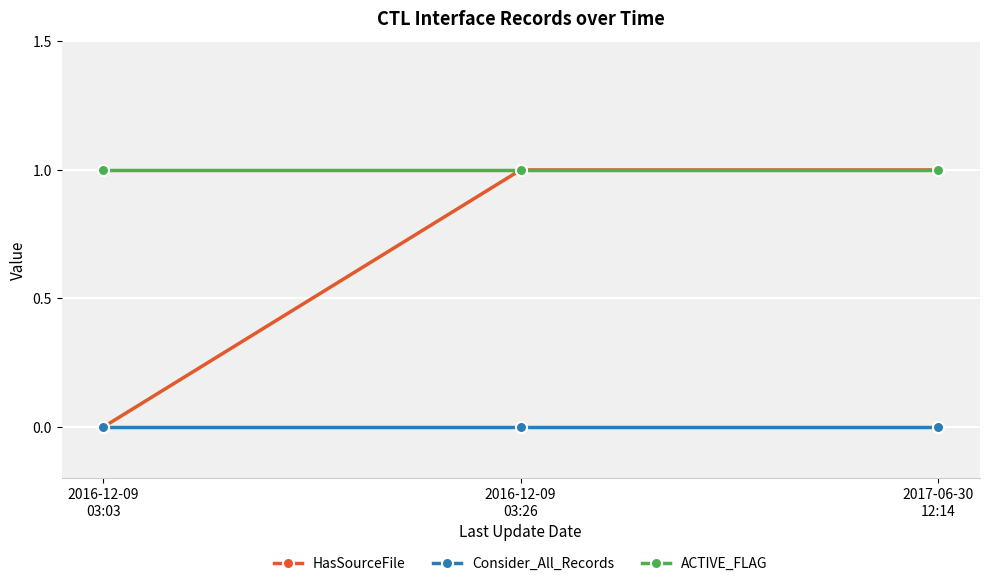

Which series has the largest total across all categories?

ACTIVE_FLAG